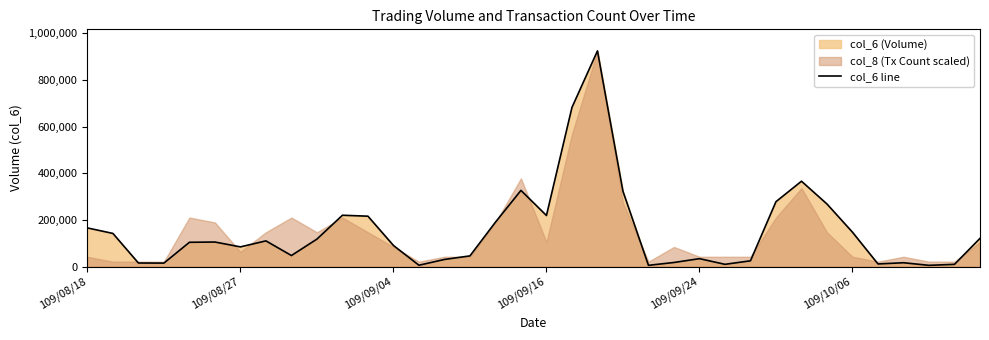

How many points are higher than both their immediate neighbors (excluding endpoints)?

8